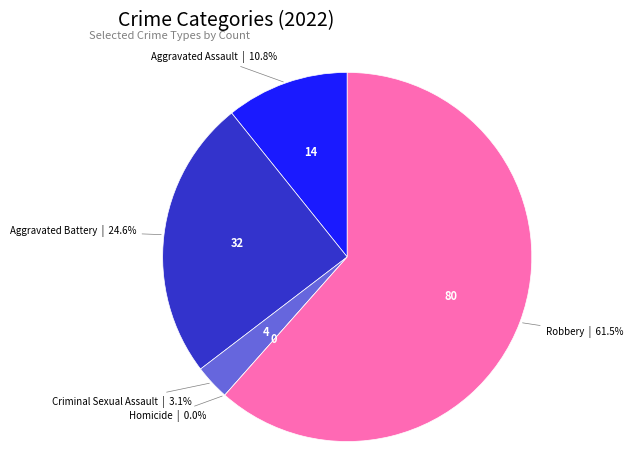

To the nearest percent, what is the difference between the Homicide and Robbery slice percentages?

62%